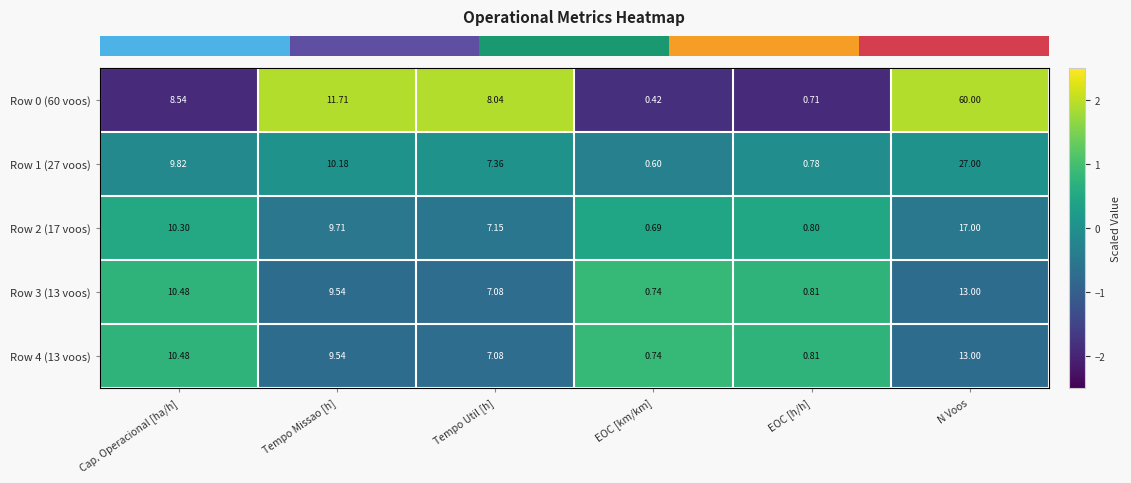

Where does the Row 1 (27 voos) series first go above 9?

Cap. Operacional [ha/h]